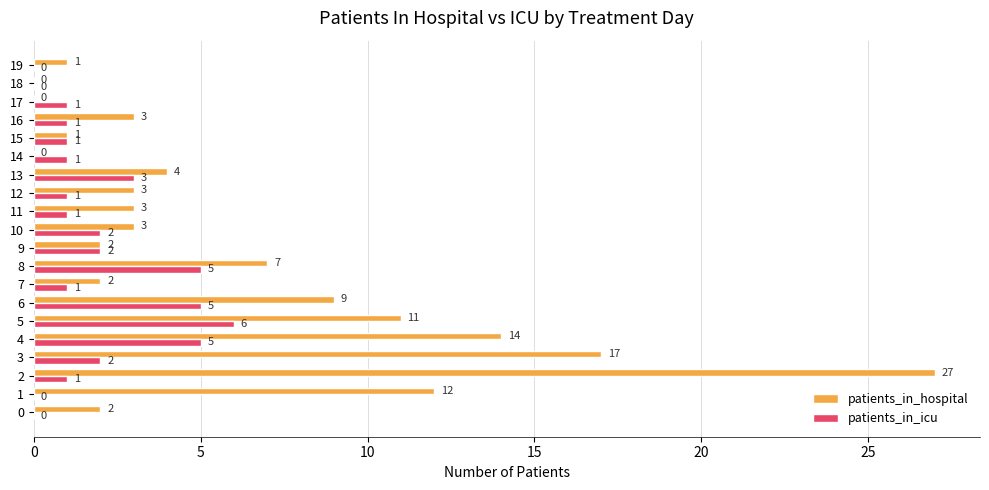

How many categories are shown in the chart?

20